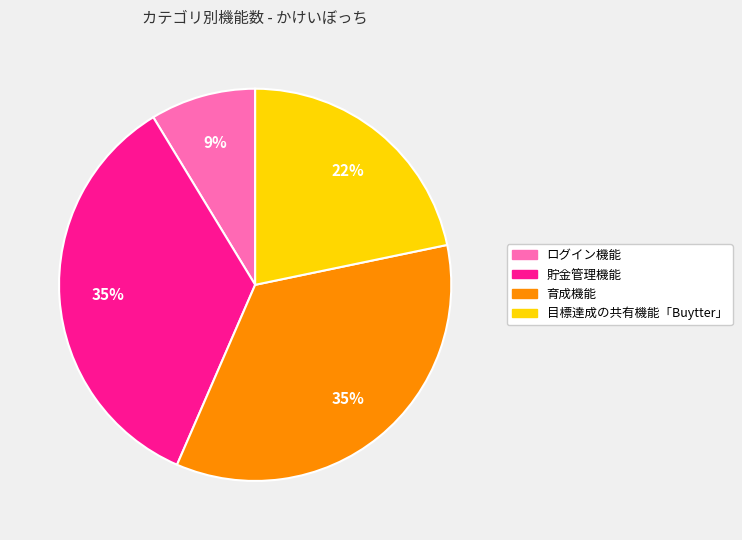

Which slice is the smallest?

ログイン機能